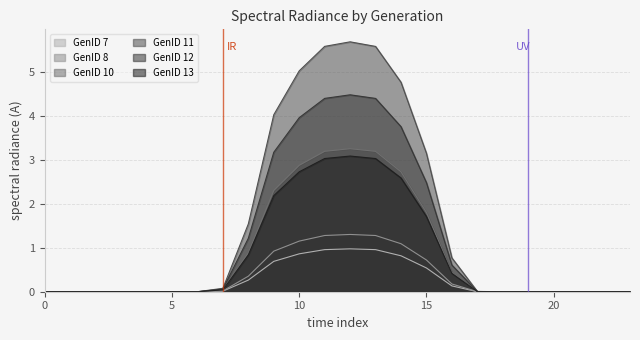

The value of GenID 13 at 13 is 0.7. True or false?

False